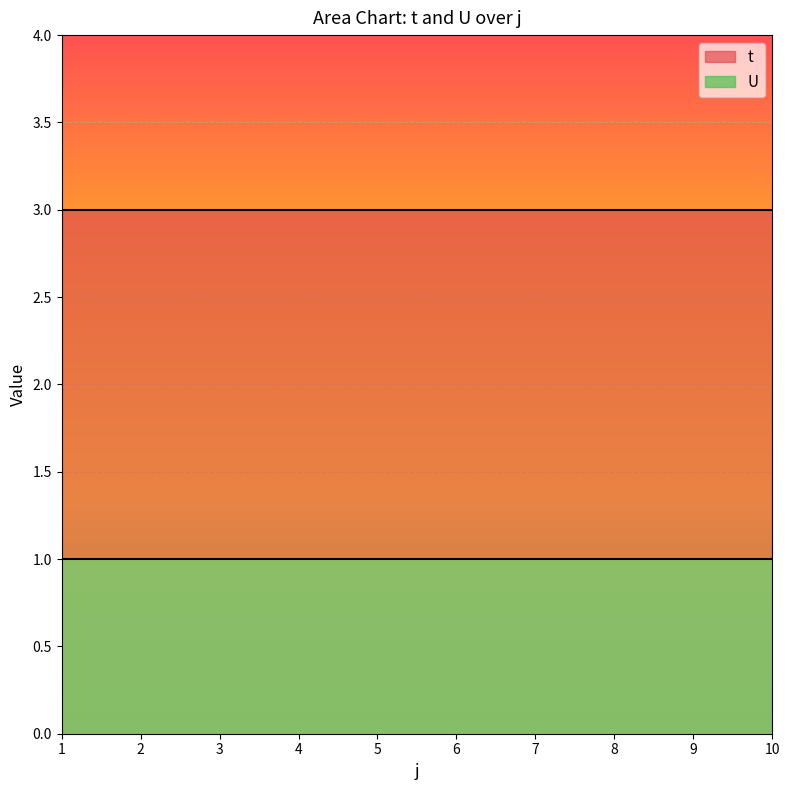

What is the average value of the U series?

1